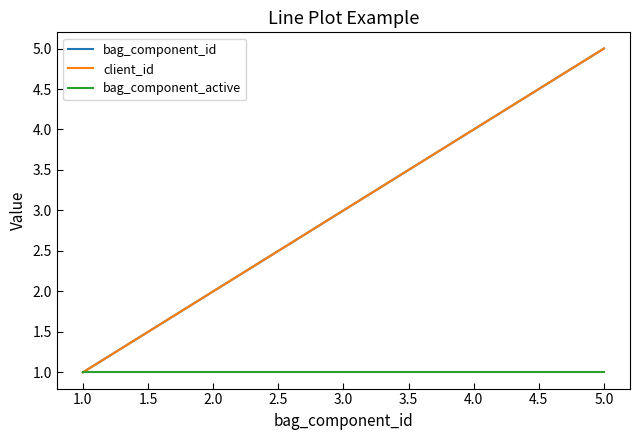

Does the chart have visible grid lines?

No